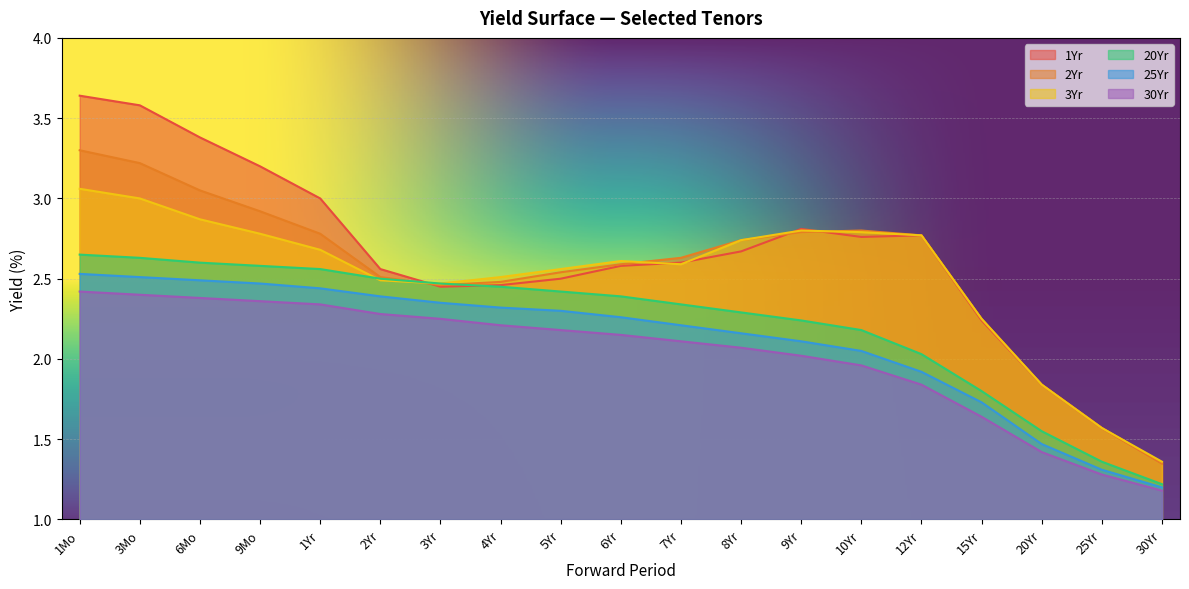

True or false: 20Yr has more than 2 points higher than both neighbors.

False